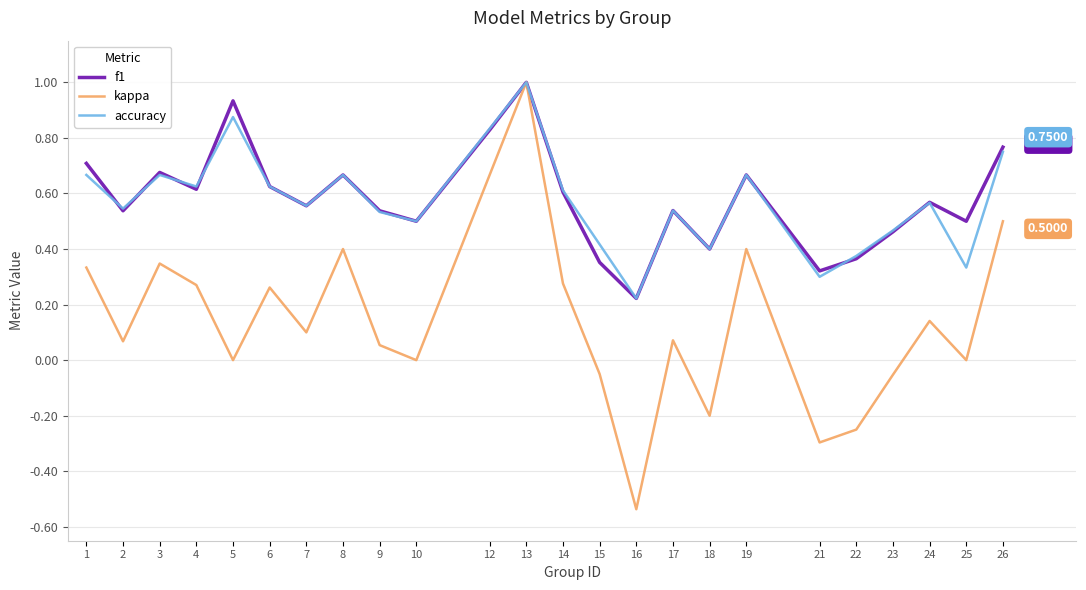

What is the total value across all series at 24?

1.3